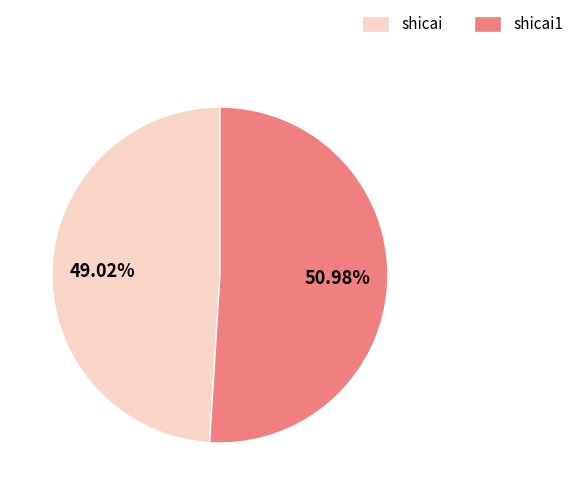

The shicai1 slice represents 65% of the pie. True or false?

False